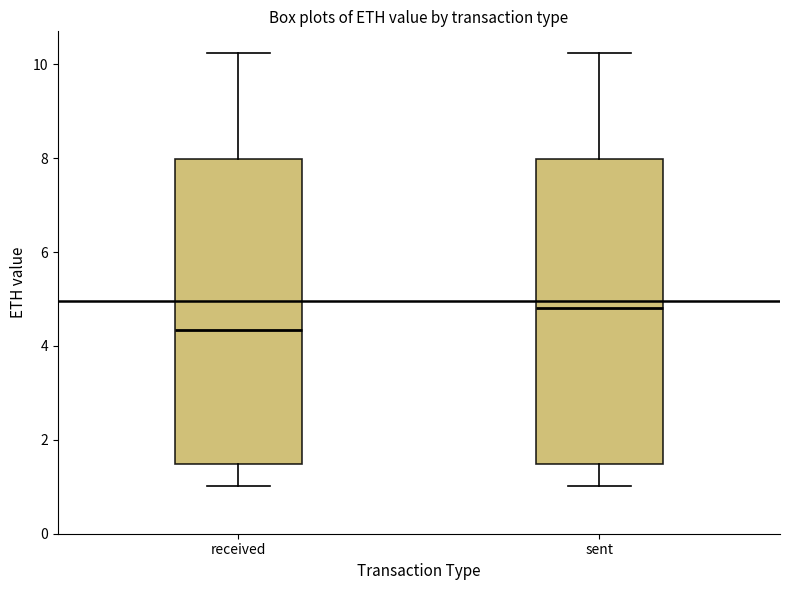

Which box has the lowest median line?

received